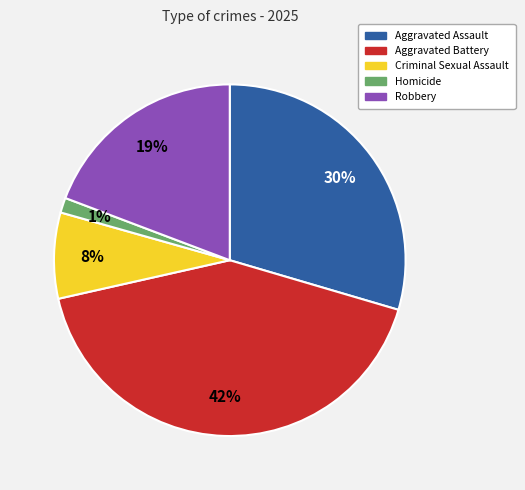

To the nearest percent, what portion does Aggravated Assault represent?

30%